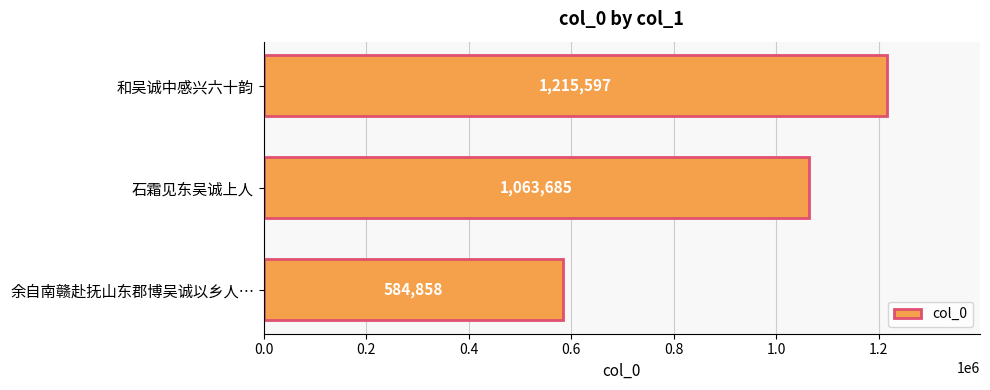

Which category has the highest value across all series?

和吴诚中感兴六十韵